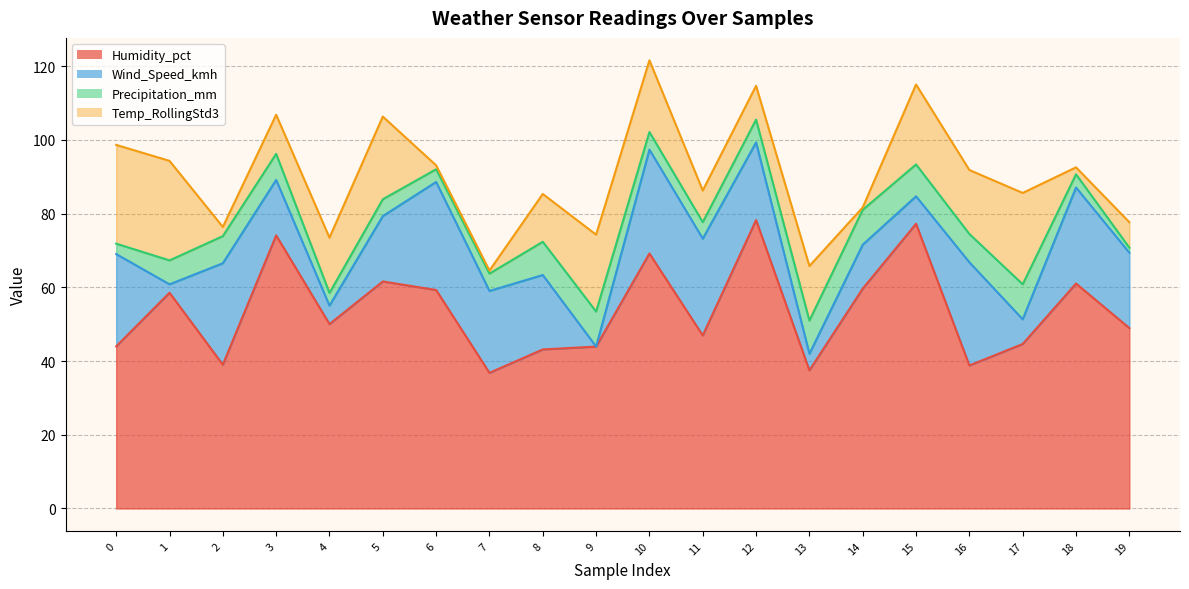

What is the difference between the Humidity_pct values at 16 and 15?

38.4